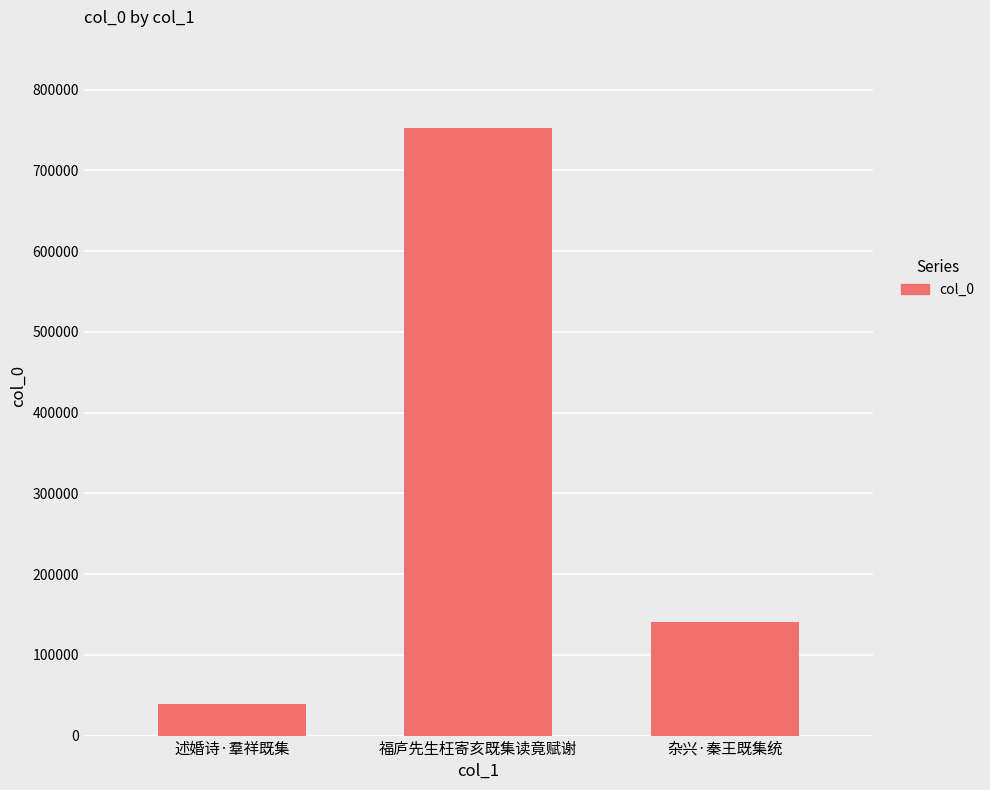

List the labels in order of value, smallest first.

述婚诗·羣祥既集, 杂兴·秦王既集统, 福庐先生枉寄亥既集读竟赋谢